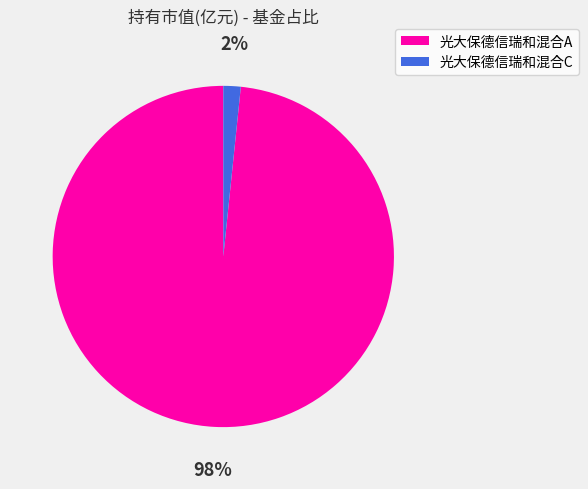

Do 光大保德信瑞和混合A and 光大保德信瑞和混合C together represent more than half of the pie?

Yes